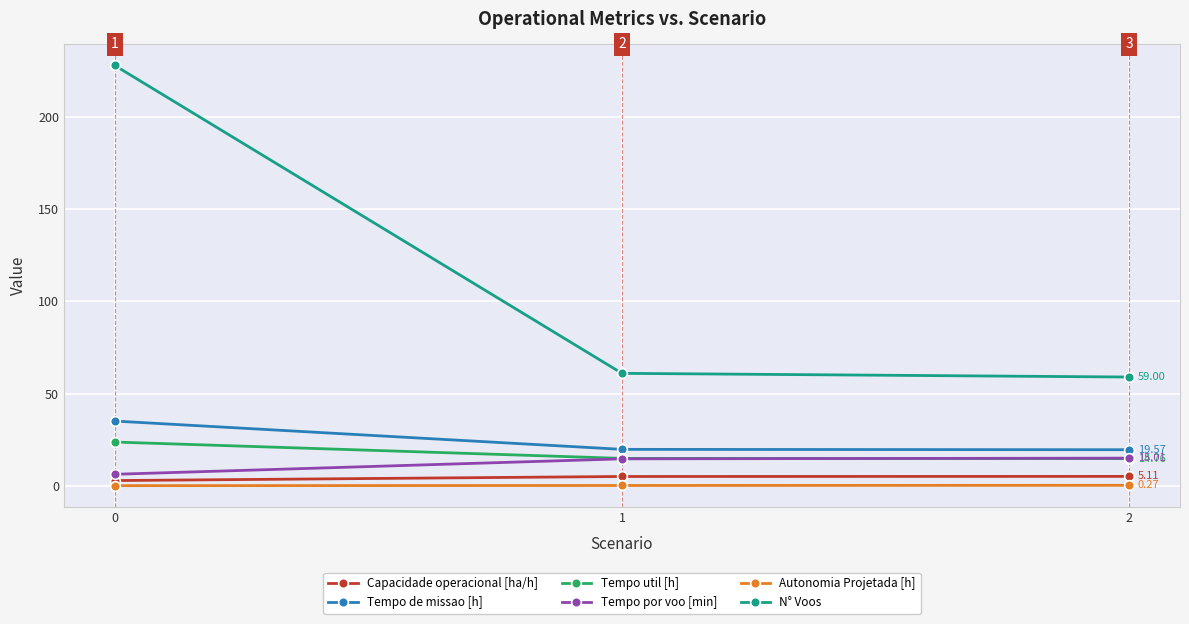

Which series has the largest total across all categories?

N° Voos